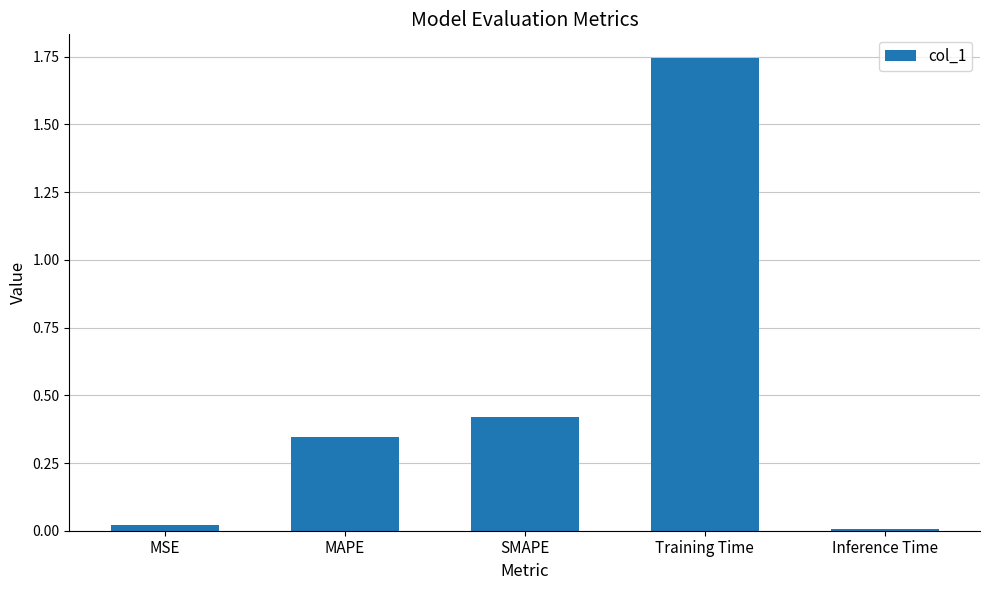

At which category does the chart reach its peak across all series?

Training Time